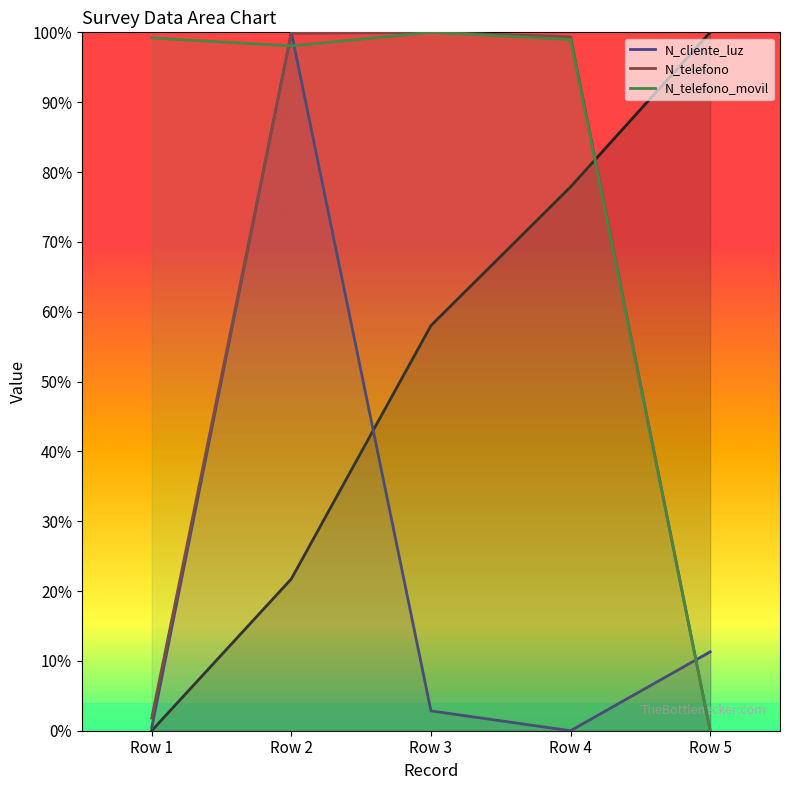

The value of N_cliente_luz at Row 1 is 0.4. True or false?

True